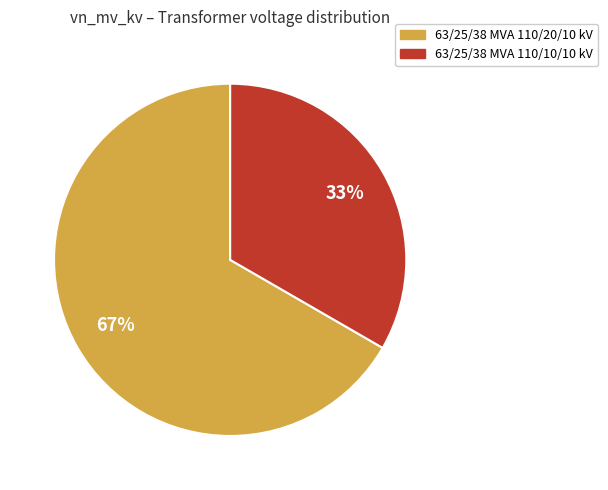

Is it true that 63/25/38 MVA 110/10/10 kV is 39% of the pie?

False